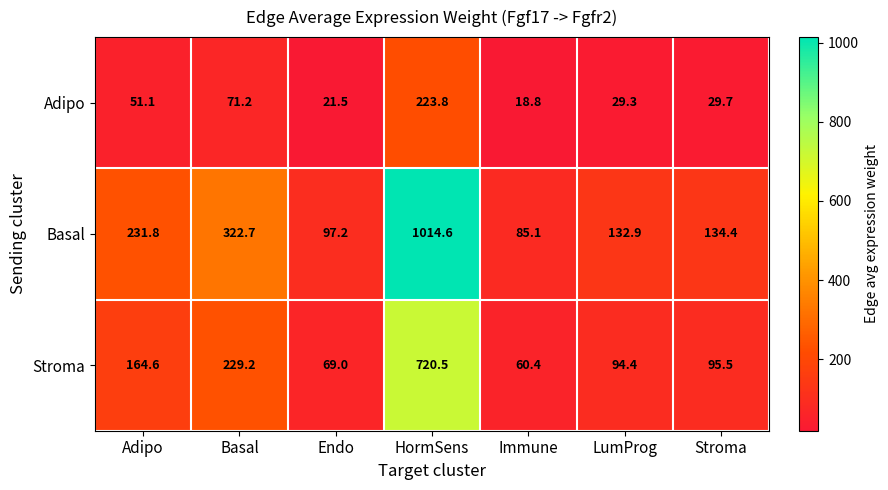

How many data points in Adipo are above 29?

5